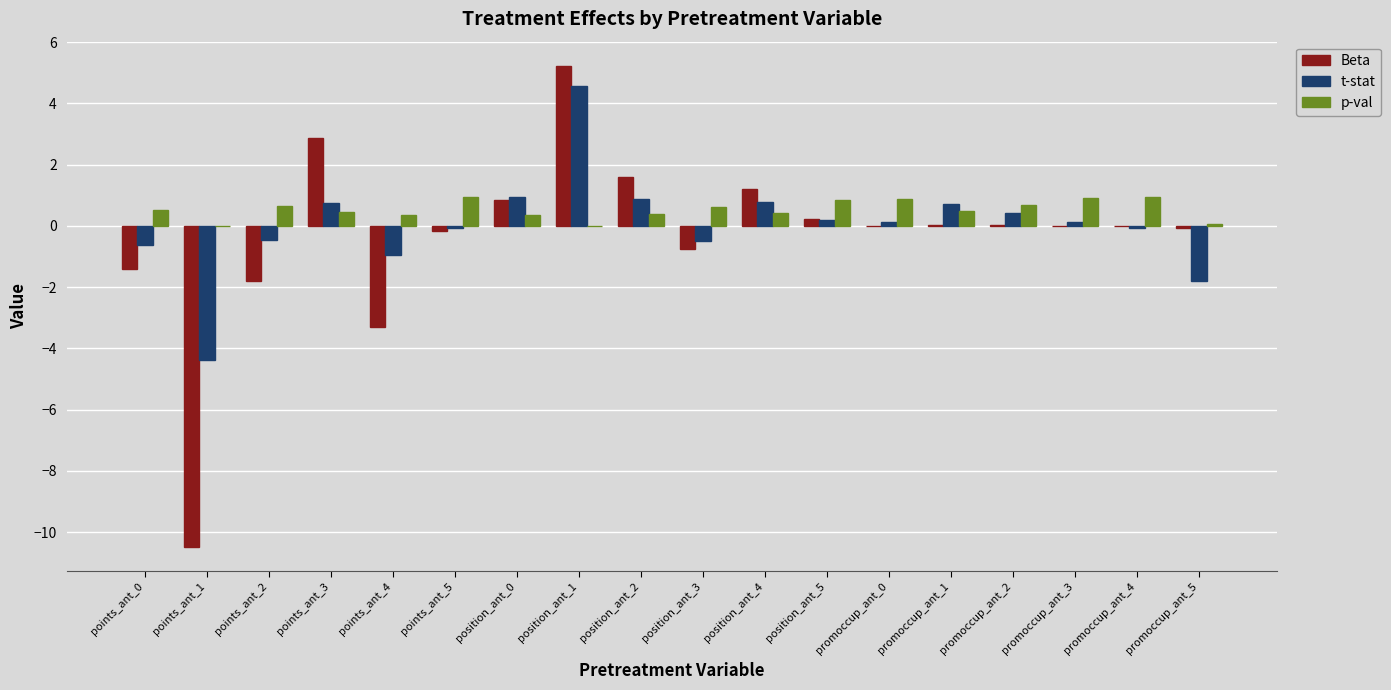

How many categories are shown in the chart?

18